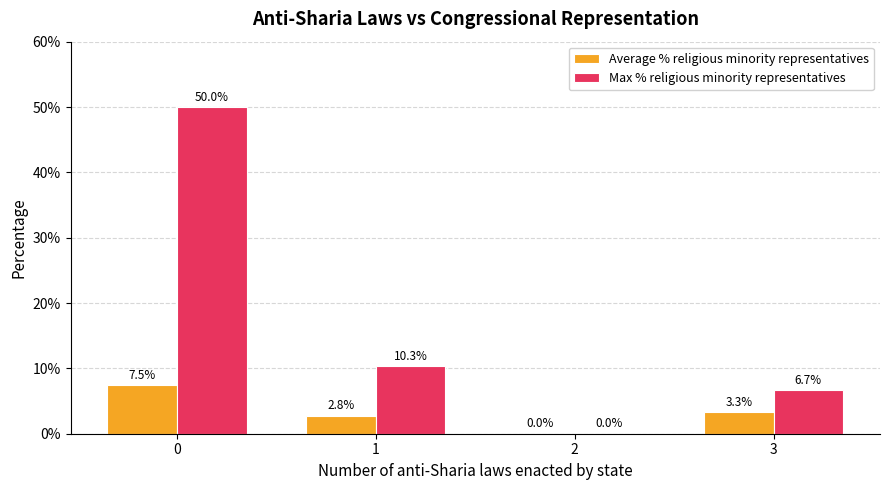

Rank the series by their maximum value, from lowest to highest.

Average % religious minority representatives, Max % religious minority representatives